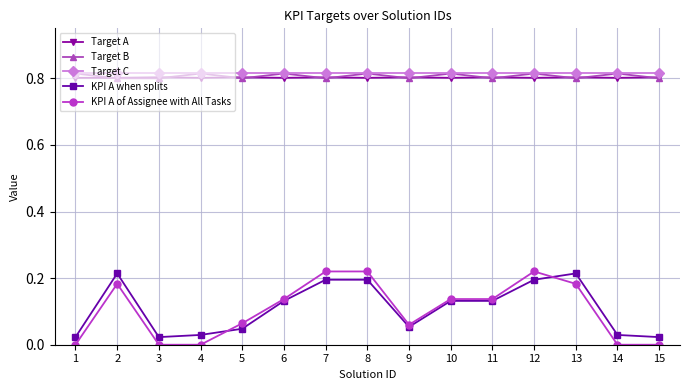

True or false: KPI A when splits has more than 1 interior local peaks.

True